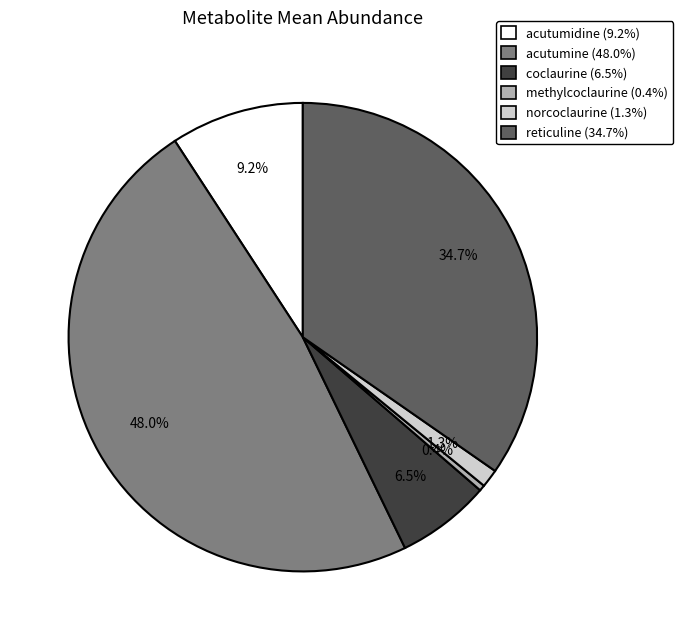

How much of the chart is everything except reticuline?

65.3%